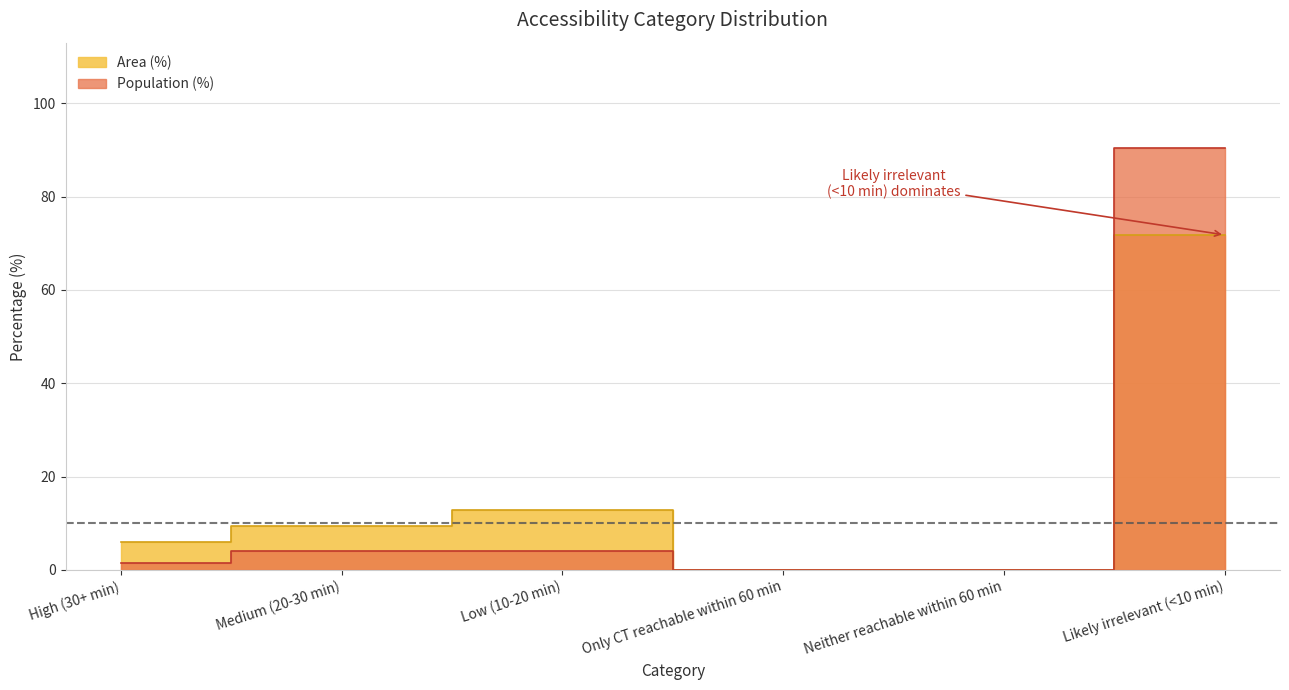

The value of Population (%) at Only CT reachable within 60 min is -46.6. True or false?

False